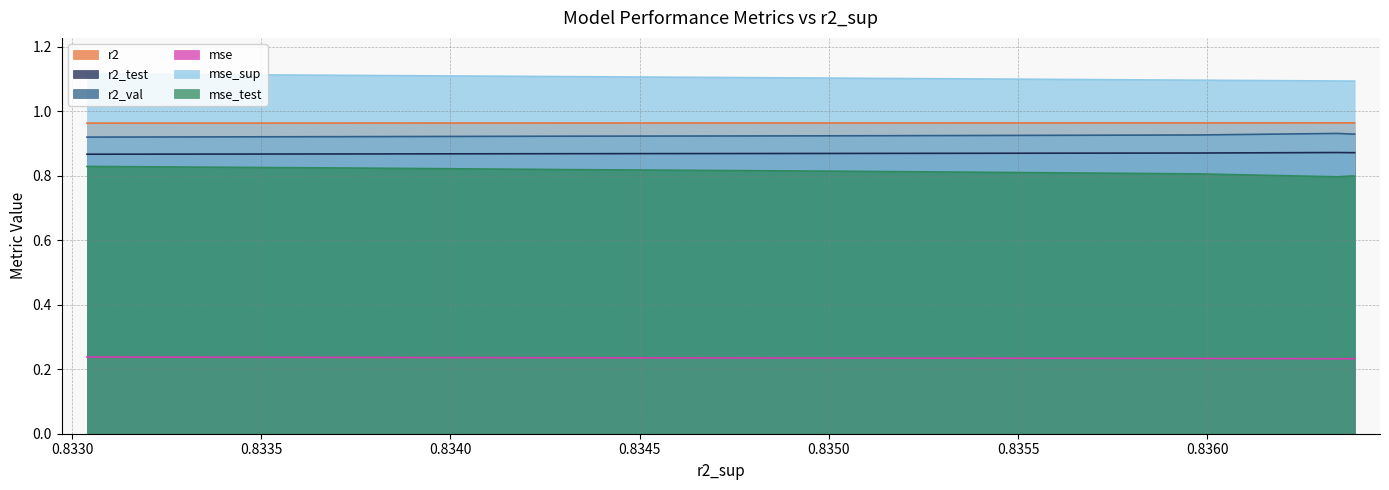

Is the value of r2_test at model_6_32_7 greater than the value of r2_val at model_6_32_9?

No